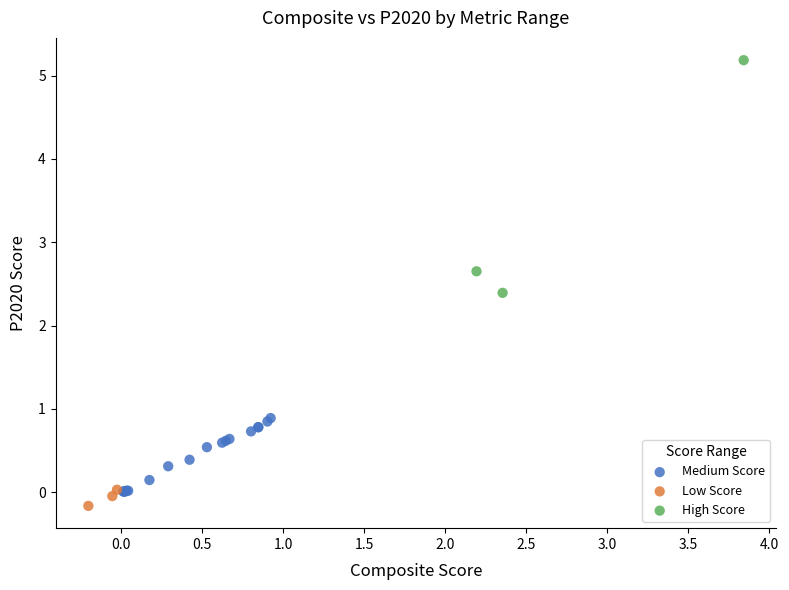

Which series has the largest Y range (max minus min)?

High Score